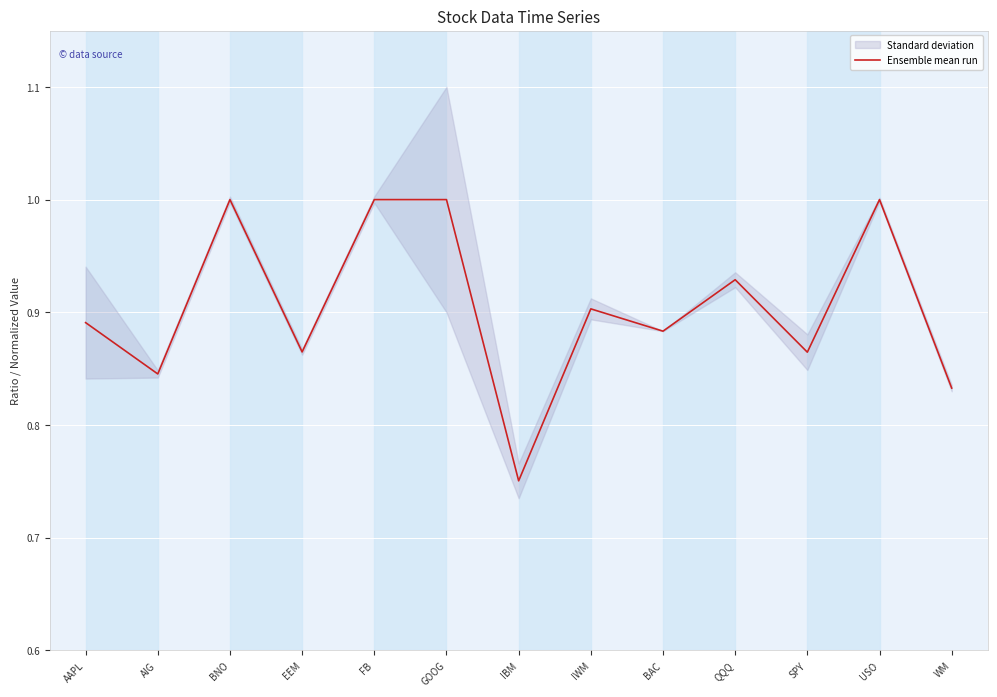

Is this an area chart (filled region under the line)?

No